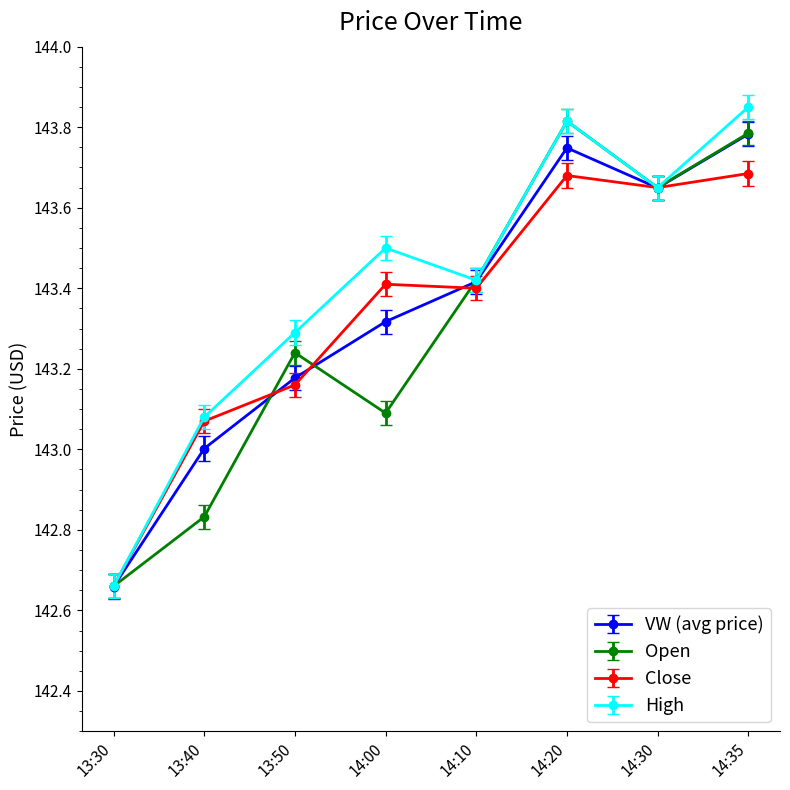

Which label corresponds to the smallest value in the chart?

13:30